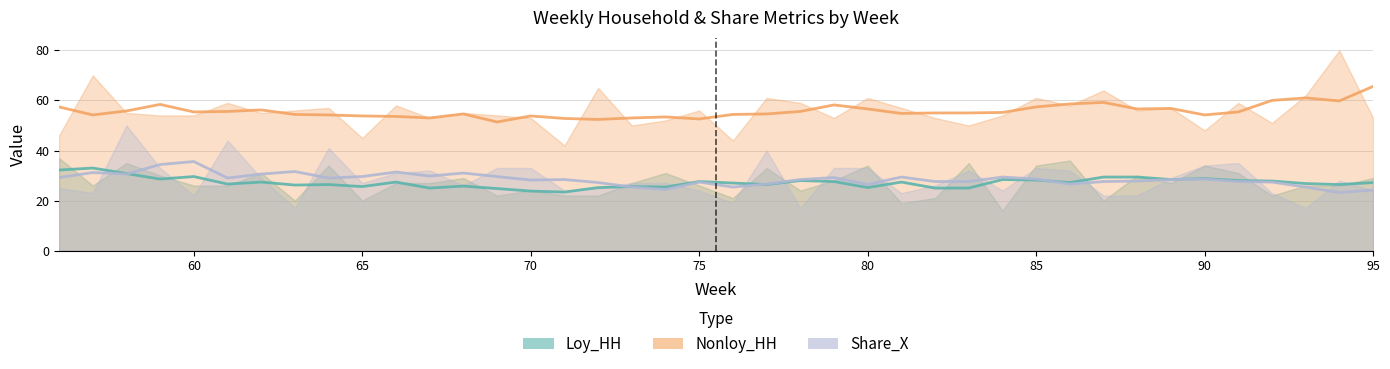

List the series in order of their peak value, highest first.

Nonloy_HH, Share_X, Loy_HH